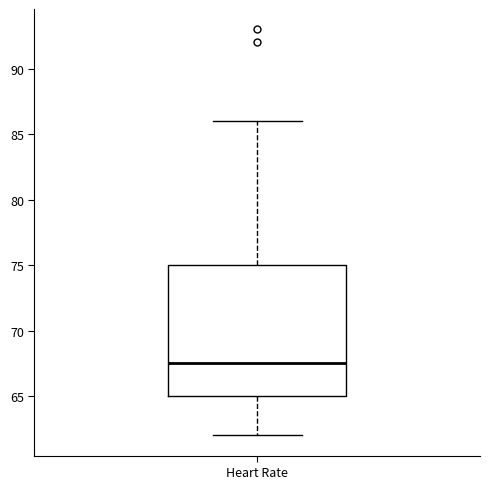

Read this box plot against the y-axis: the position of the median line, the range covered by the box, and the ends of both whiskers. The values are not printed on the chart, so give them approximately, as read against the axis.

median 67.5, box 65.0 to 75.0, whiskers 62.0 to 86.0